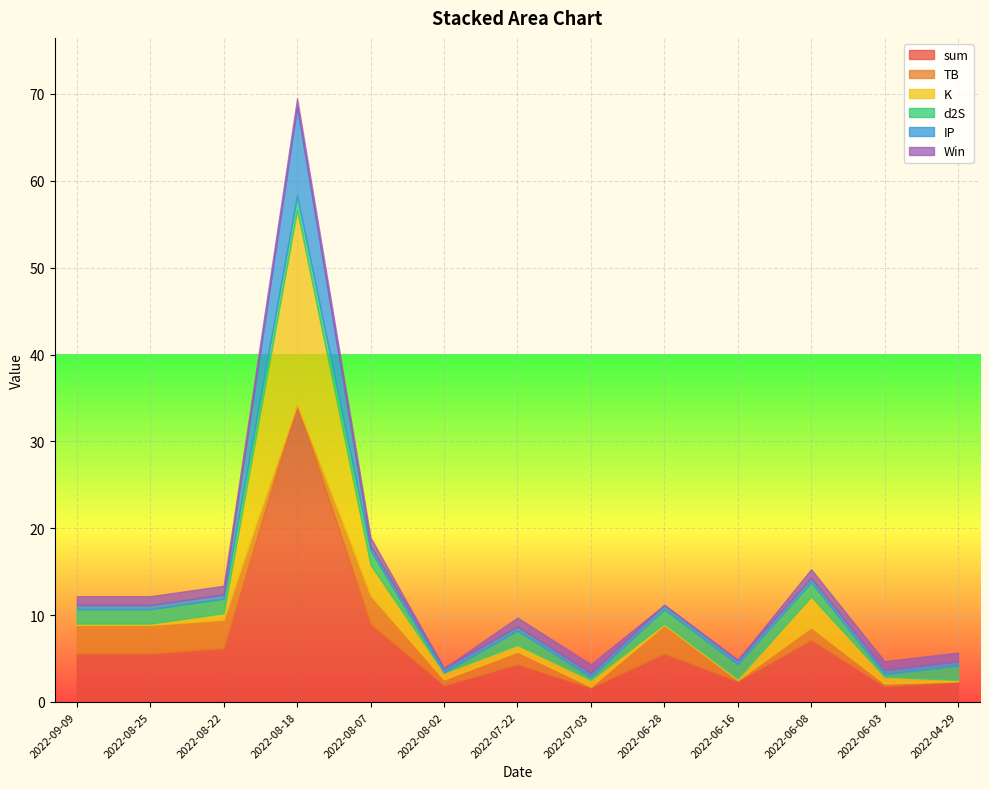

What is the difference between the highest and lowest values at 2022-06-08?

6.6